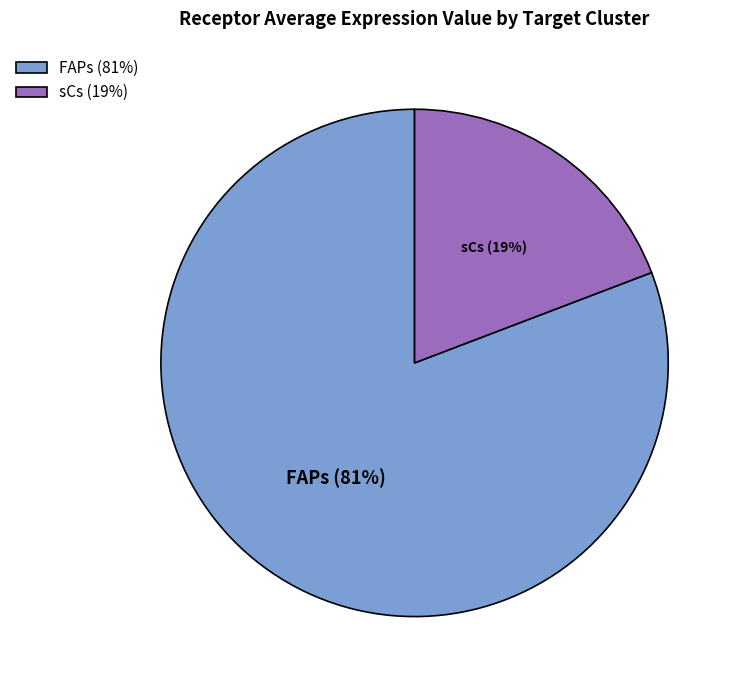

Is there a majority slice in this chart?

Yes